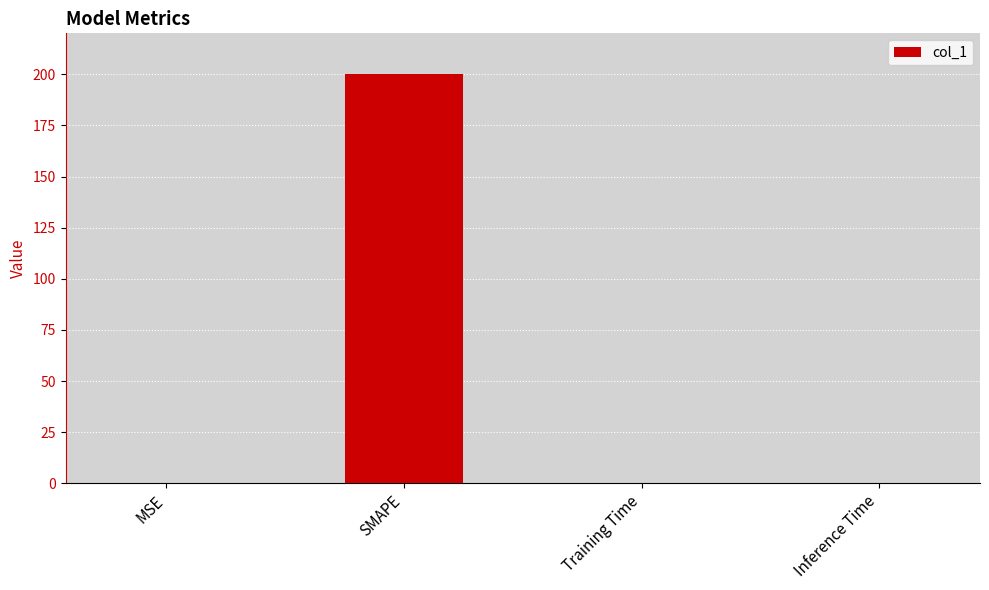

True or false: the data shows 121.2 at SMAPE.

False